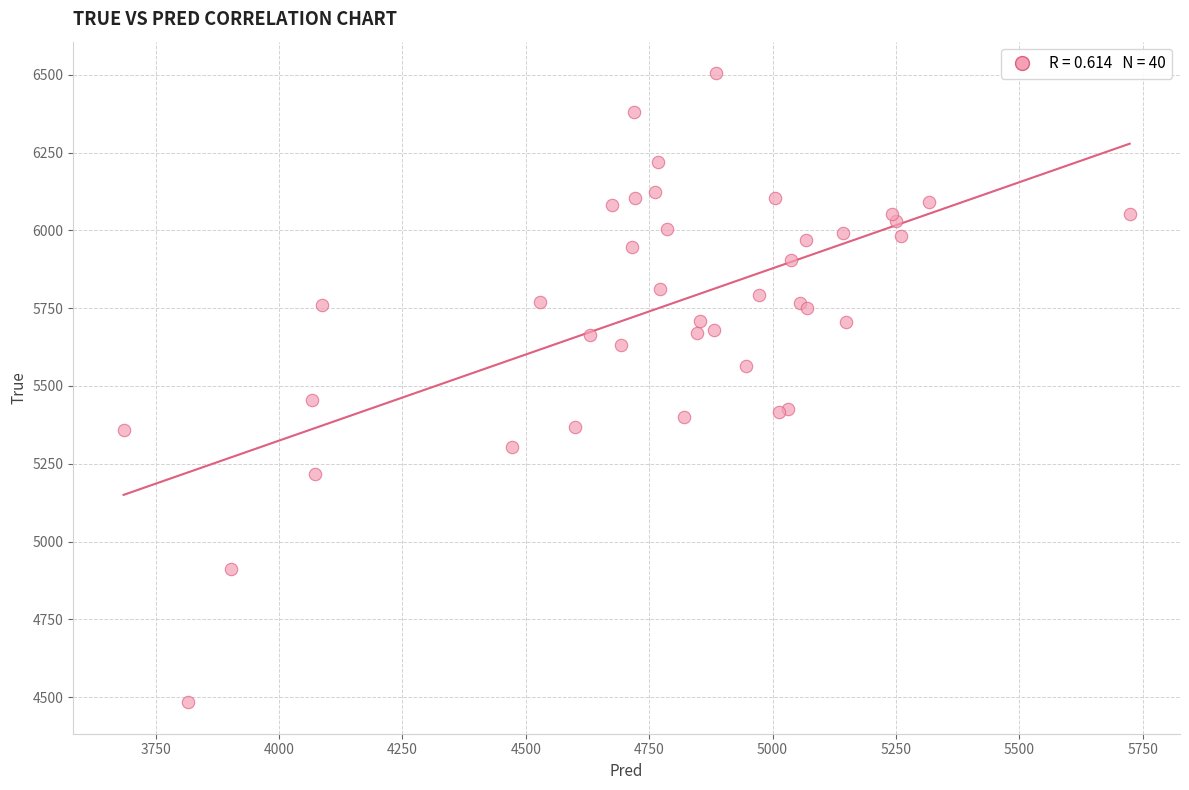

What Y value in the scatter plot is closest to 5494?

5456